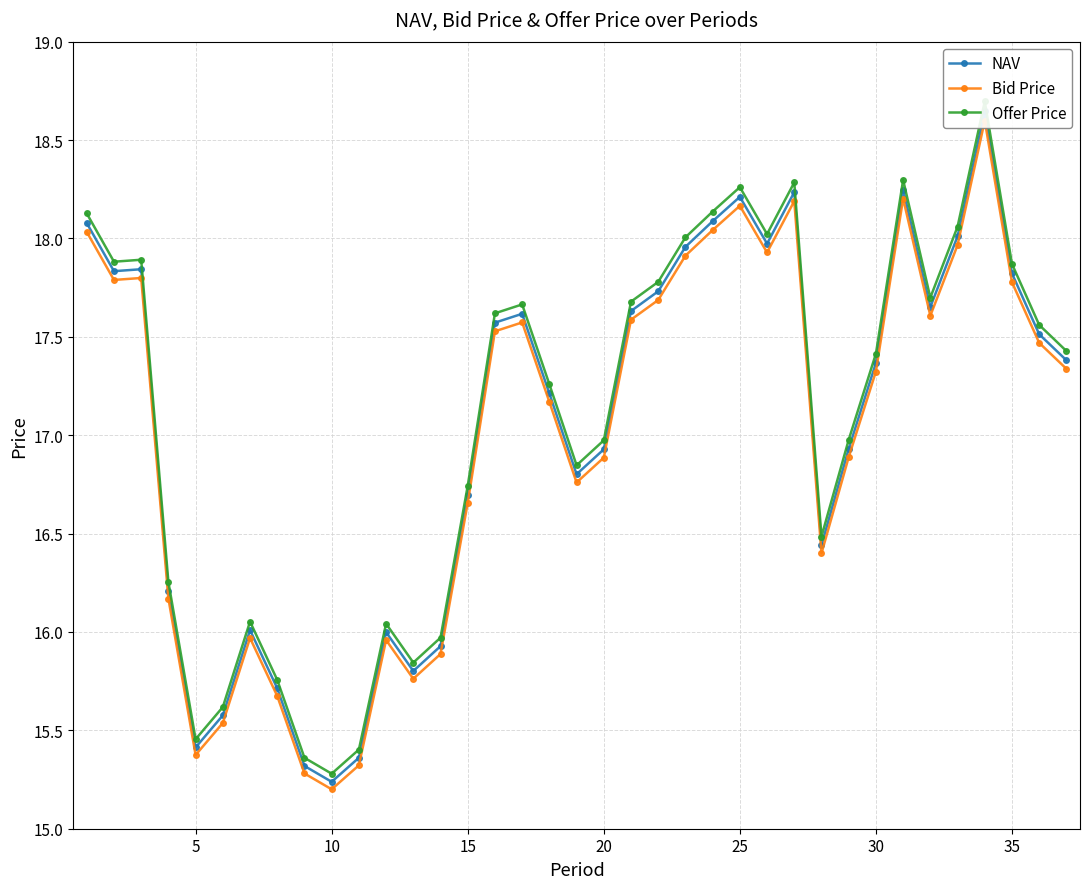

True or false: Offer Price has a value of 10.3 at 10.

False